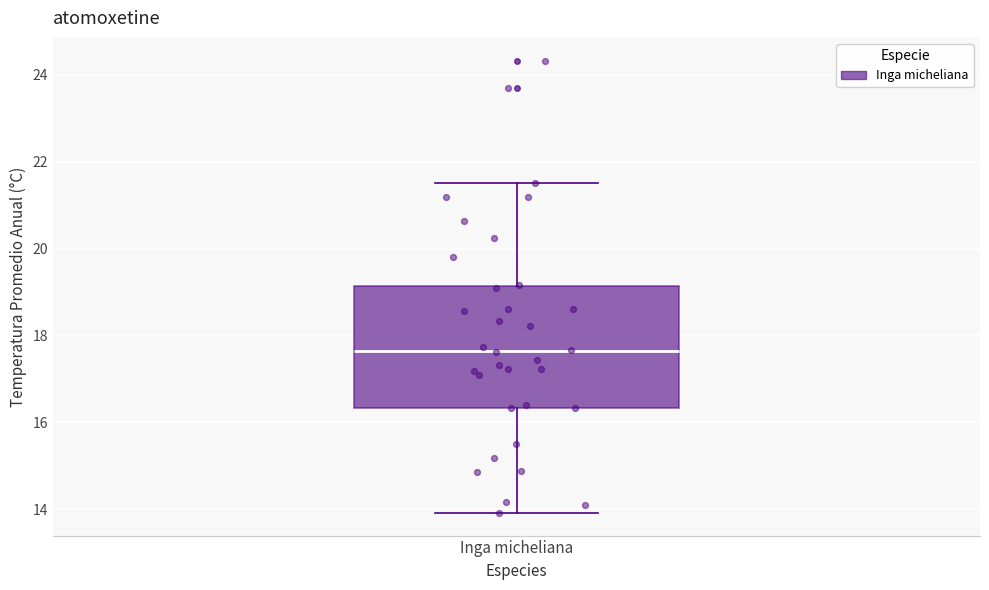

Where is the lower edge of the box for Inga micheliana on the y-axis? The values are not printed on the chart, so give them approximately, as read against the axis.

16.4